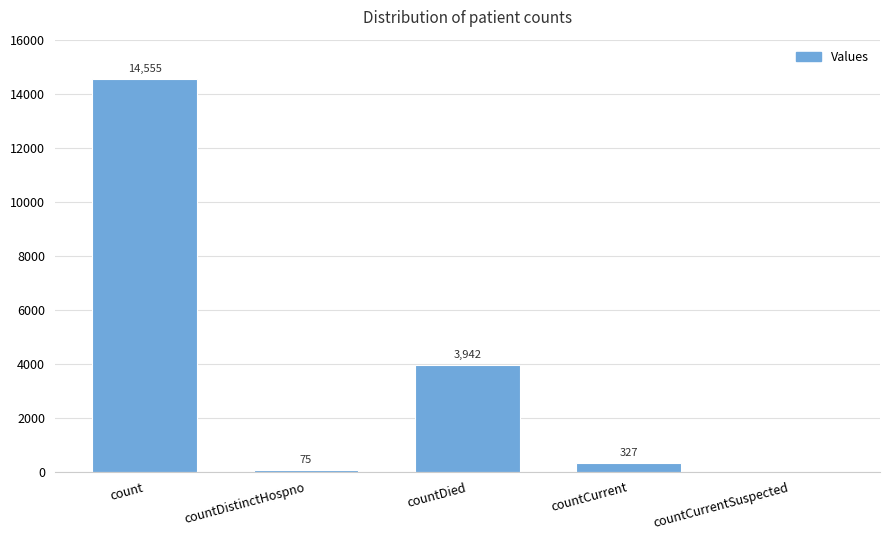

Which category has the highest value across all series?

count